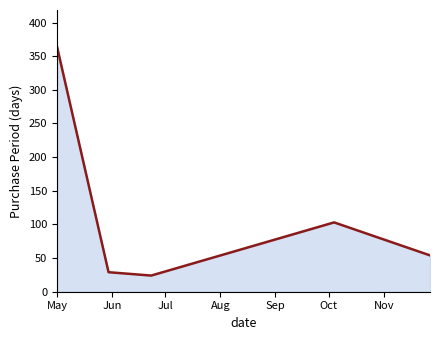

What is the sum of all values?

574